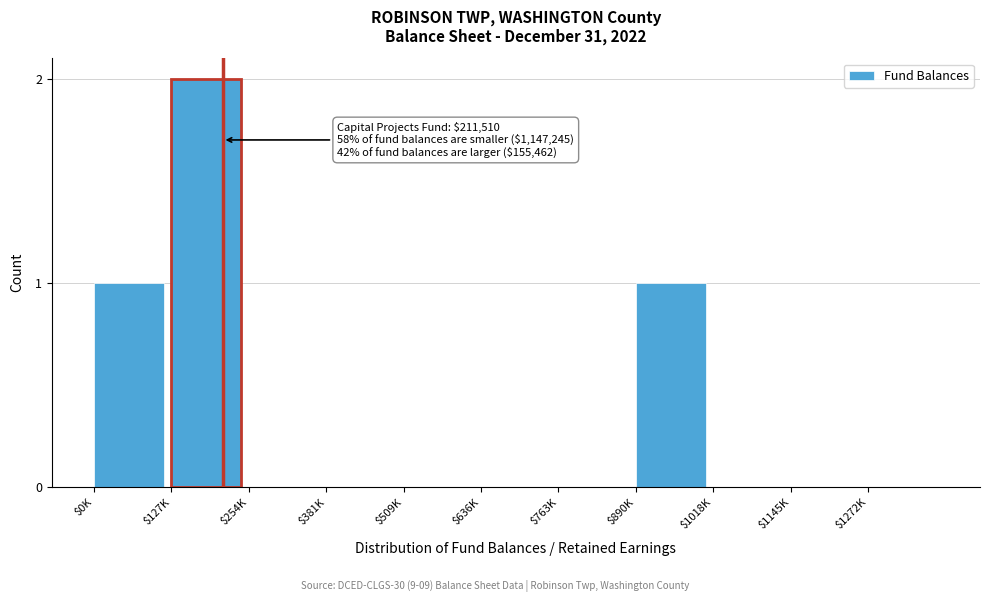

The value at $0K is 0. True or false?

False